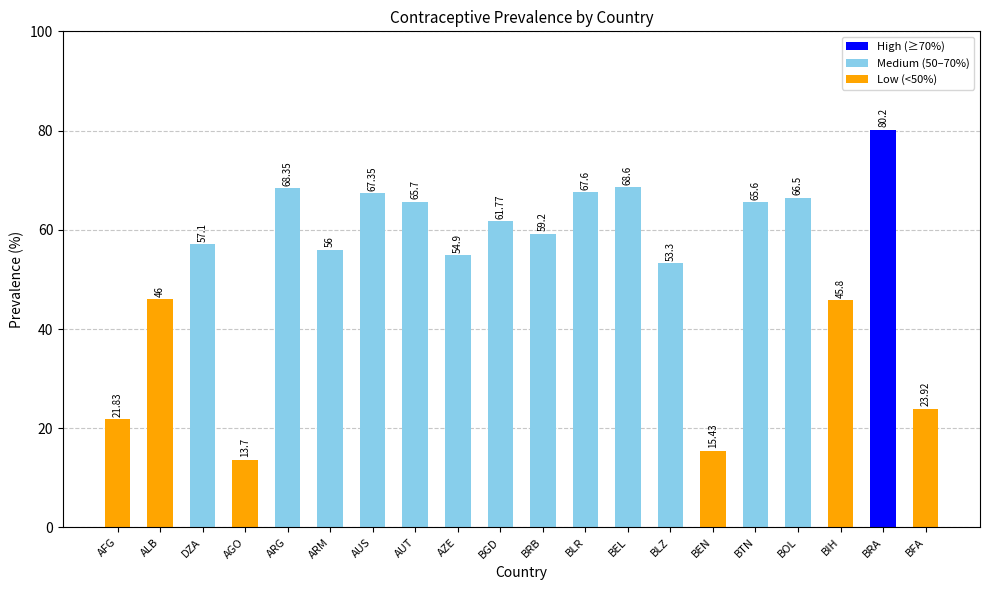

What is the maximum value shown in the chart?

80.2